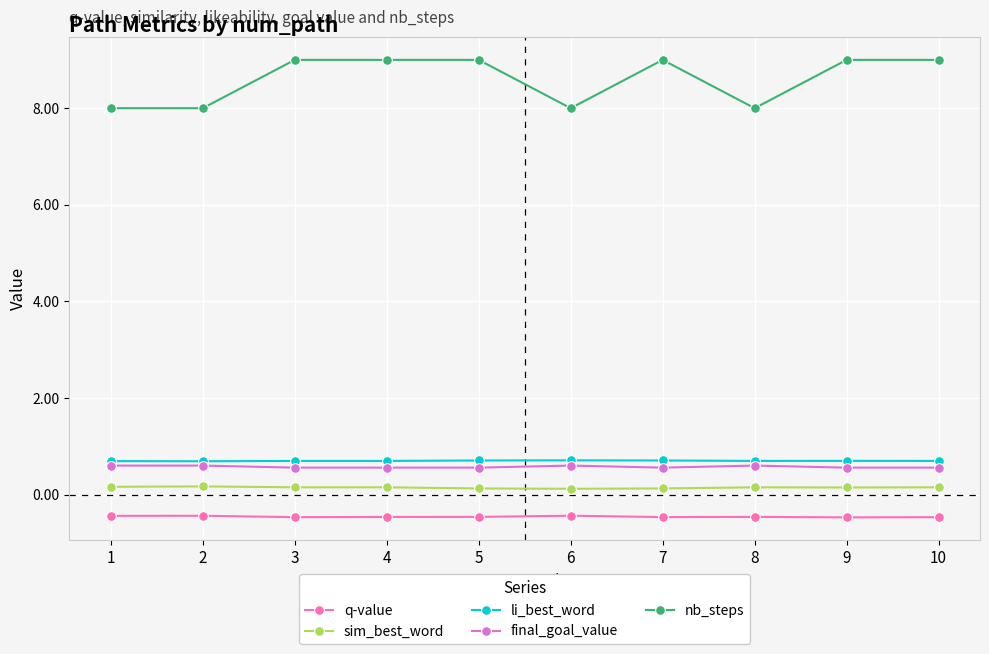

How many lines are shown in the chart?

5